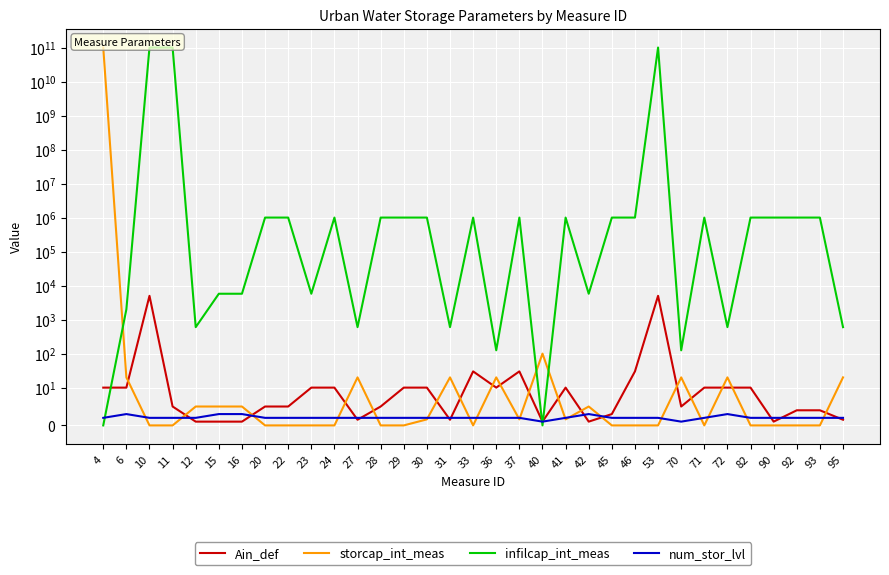

Reading left to right, extract all data points from this chart.

Ain_def: 10.0	10.0	5000.0	5.0	1.0	1.0	1.0	5.0	5.0	10.0	10.0	1.5	5.0	10.0	10.0	1.5	30.0	10.0	30.0	1.0	10.0	1.0	3.0	30.0	5000.0	5.0	10.0	10.0	10.0	1.0	4.0	4.0	1.5
storcap_int_meas: 100000000000.0	20.0	0.0	0.0	5.0	5.0	5.0	0.0	0.0	0.0	0.0	20.0	0.0	0.0	1.6	20.0	0.0	20.0	1.6	100.0	1.6	5.0	0.0	0.0	0.0	20.0	0.0	20.0	0.0	0.0	0.0	0.0	20.0
infilcap_int_meas: 0.0	2000.0	100000000000.0	100000000000.0	600.0	5760.0	5760.0	1000000.0	1000000.0	5760.0	1000000.0	600.0	1000000.0	1000000.0	1000000.0	600.0	1000000.0	125.0	1000000.0	0.0	1000000.0	5760.0	1000000.0	1000000.0	100000000000.0	125.0	1000000.0	600.0	1000000.0	1000000.0	1000000.0	1000000.0	600.0
num_stor_lvl: 2.0	3.0	2.0	2.0	2.0	3.0	3.0	2.0	2.0	2.0	2.0	2.0	2.0	2.0	2.0	2.0	2.0	2.0	2.0	1.0	2.0	3.0	2.0	2.0	2.0	1.0	2.0	3.0	2.0	2.0	2.0	2.0	2.0